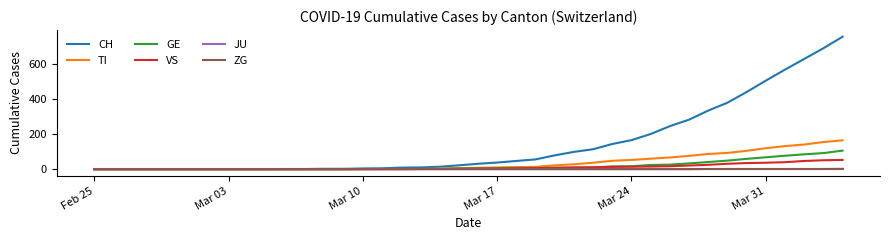

Which series has the largest total across all categories?

CH